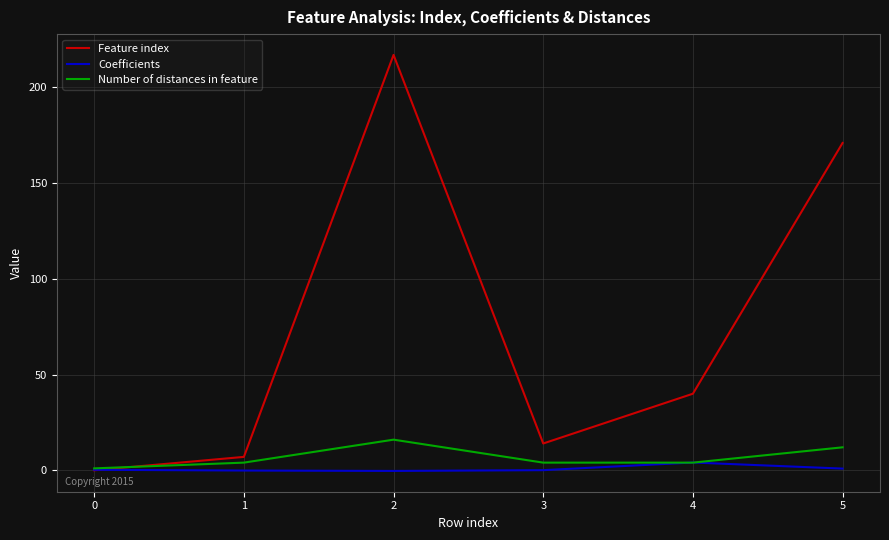

What is the highest value of the Number of distances in feature series?

16.0